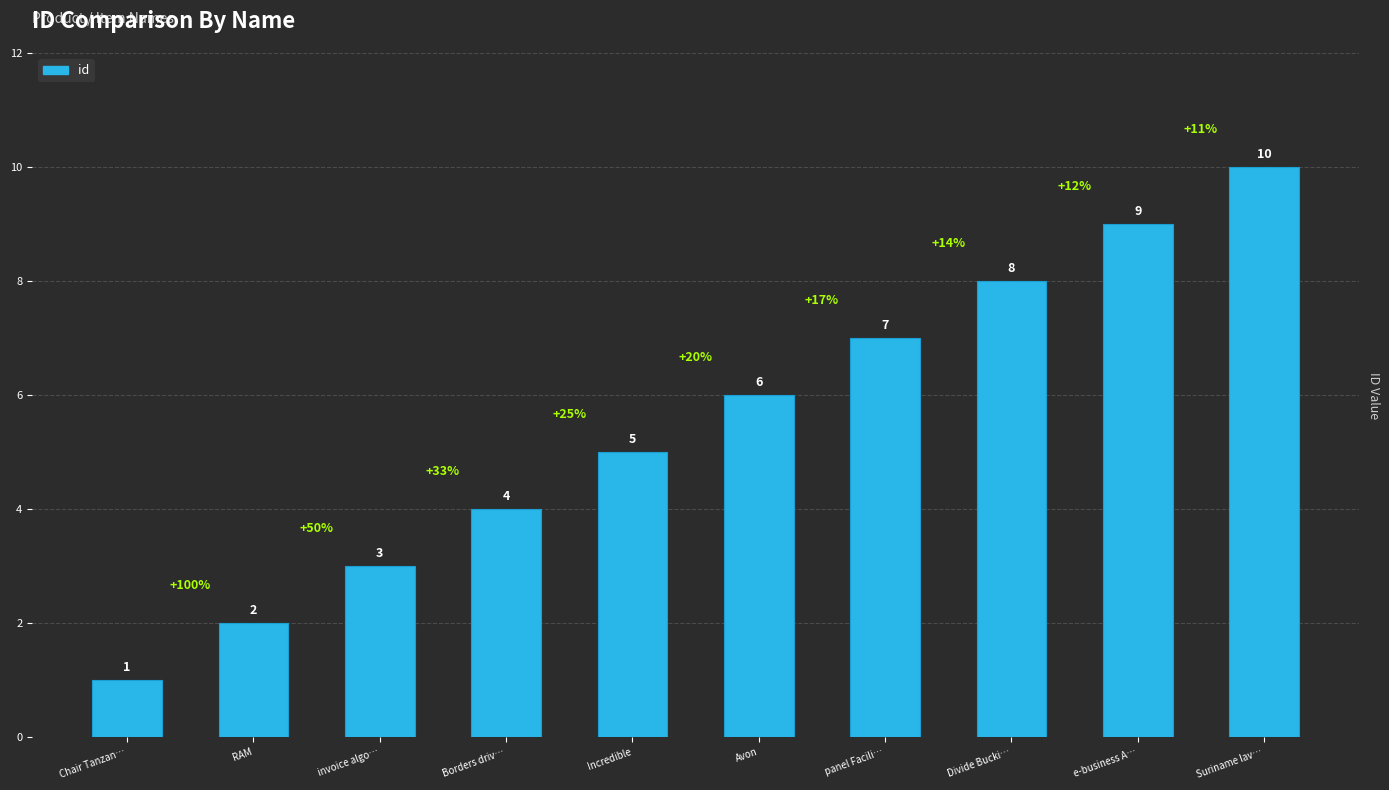

What is the ratio of the value at RAM to the value at Chair Tanzan…?

2.0